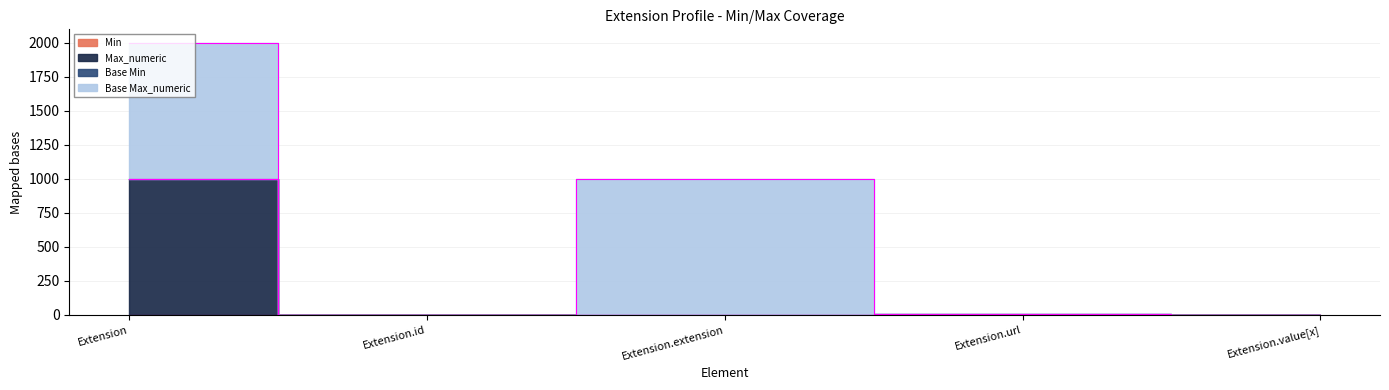

How many positive values does the Min series have?

1